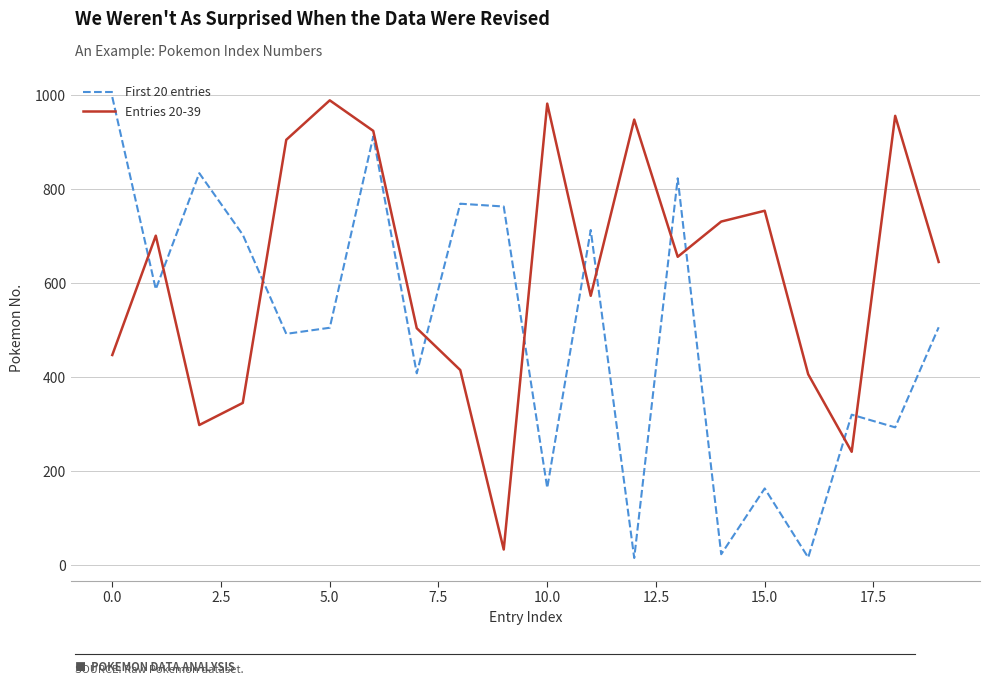

After their last crossing, which series has the higher values: Entries 20-39 or First 20 entries?

Entries 20-39